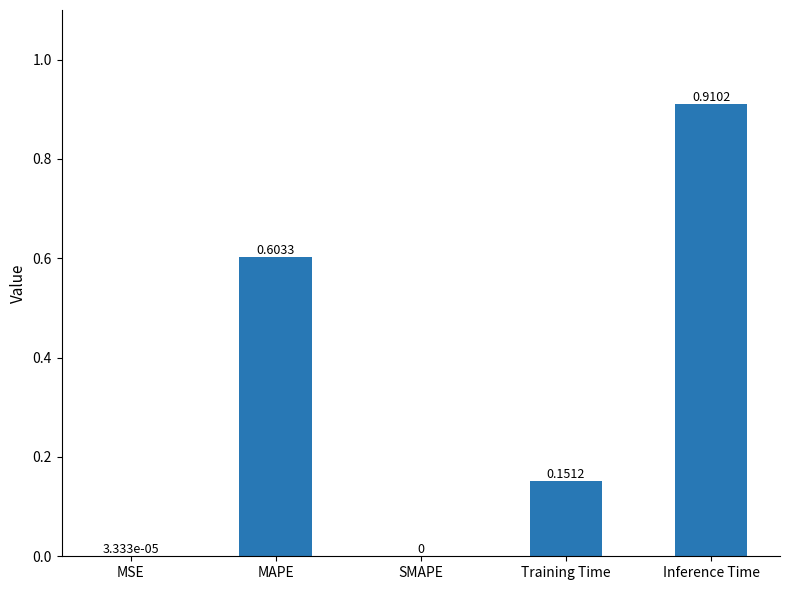

What is the change in value from SMAPE to Inference Time?

+0.9